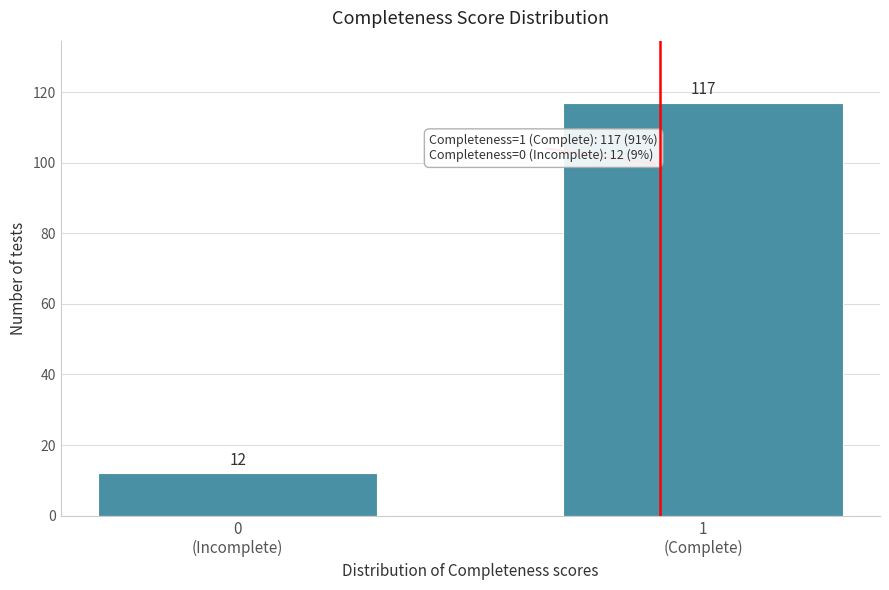

Reading left to right, what are all the values shown in this chart?

12	117